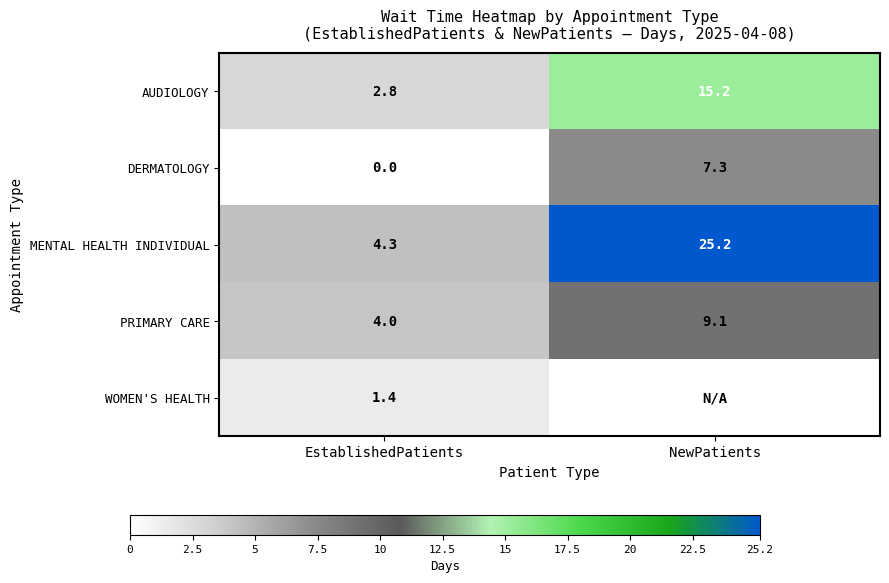

The PRIMARY CARE series shows 1.4 at EstablishedPatients. True or false?

False